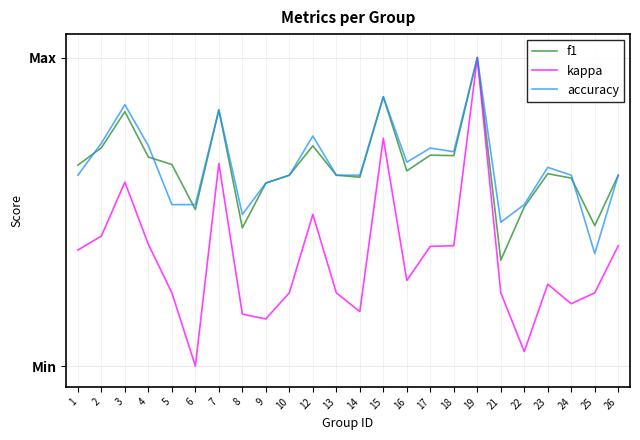

Does the chart display data point markers on the line(s)?

No